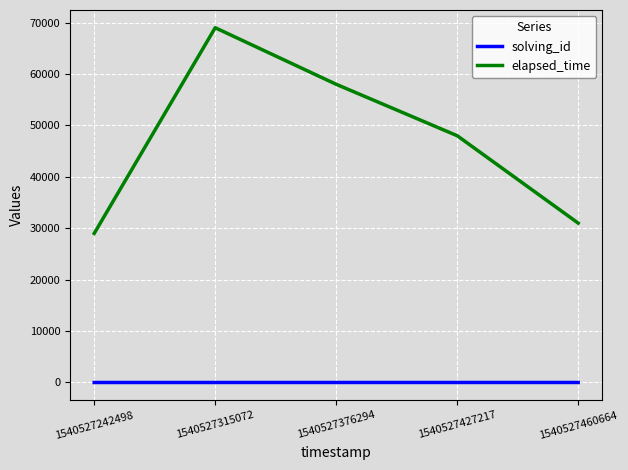

What is the average value of the elapsed_time series?

47000